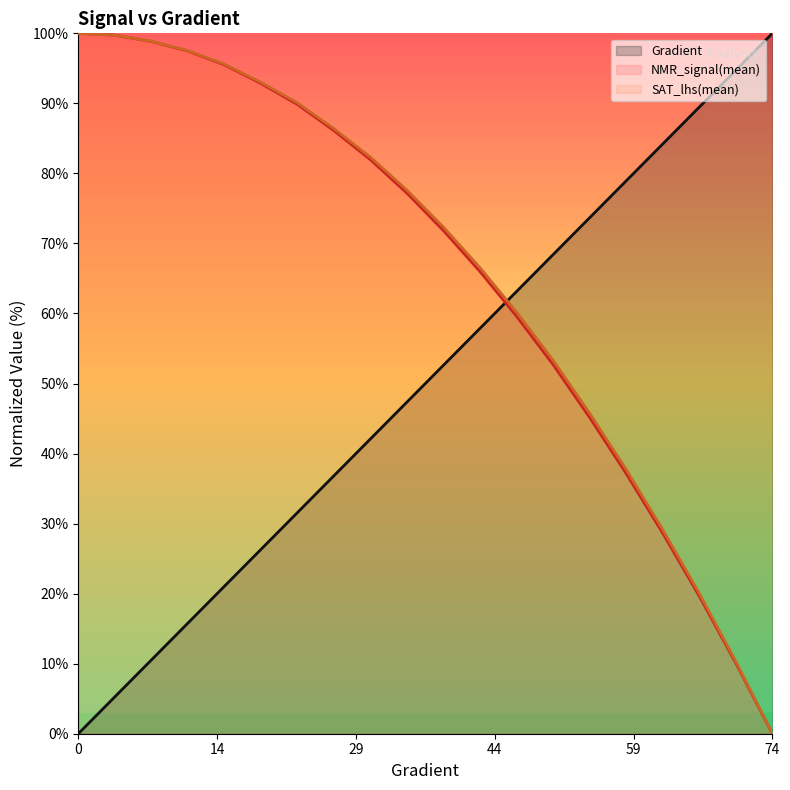

What are all the series names shown in the legend?

Gradient, NMR_signal(mean), SAT_lhs(mean)